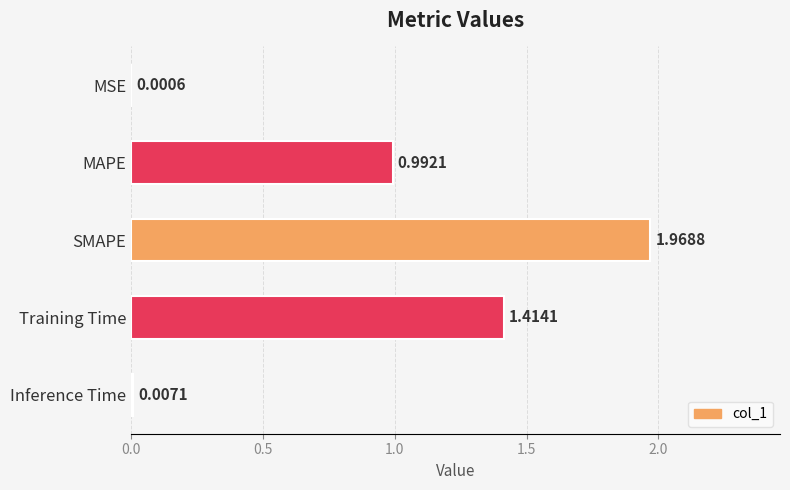

Which category has the highest value across all series?

SMAPE